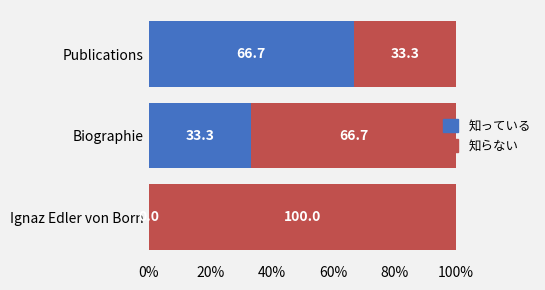

What is the total value across all series at Ignaz Edler von Born?

100.0